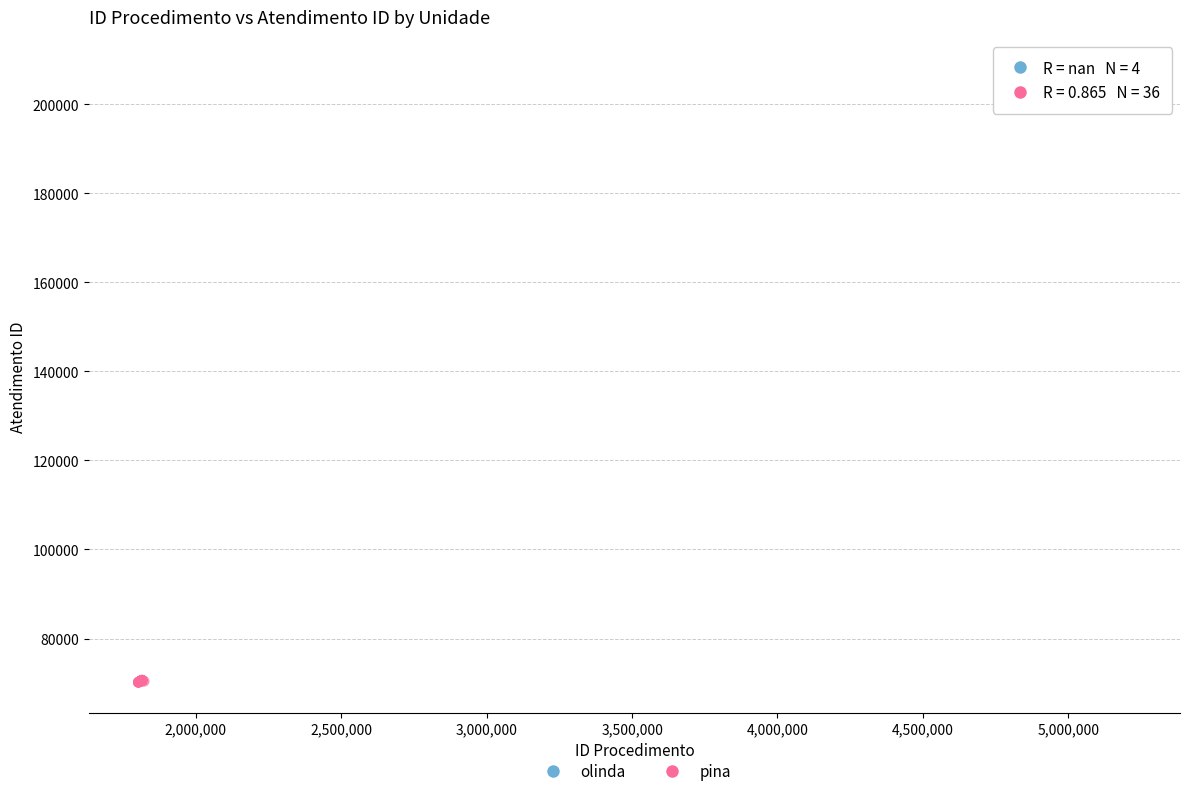

Which series contains the lowest Y value?

pina